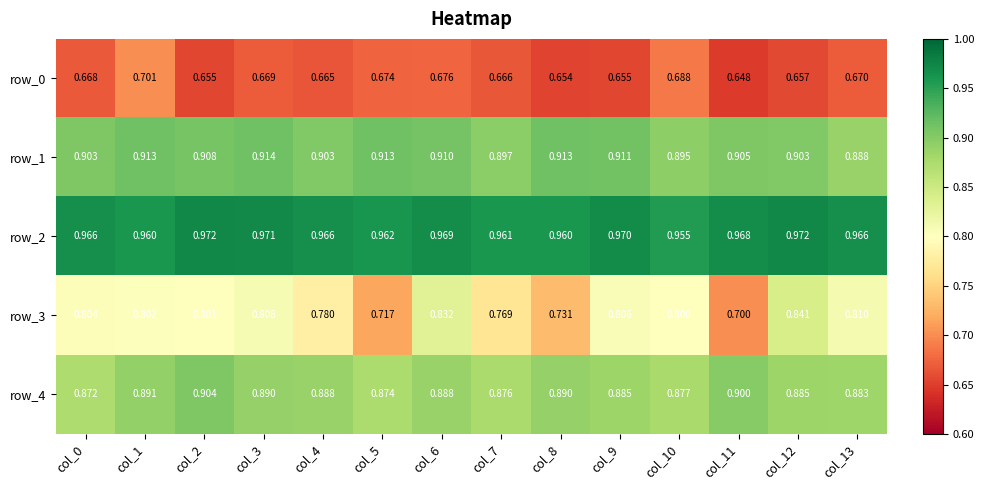

At which category is the sum across all series the highest?

col_6